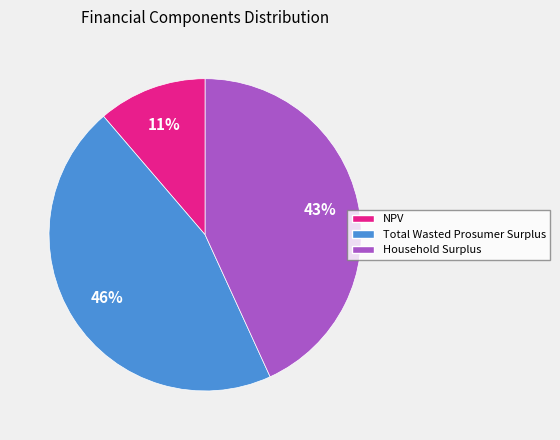

What percentage is the Household Surplus slice, to the nearest percent?

43%